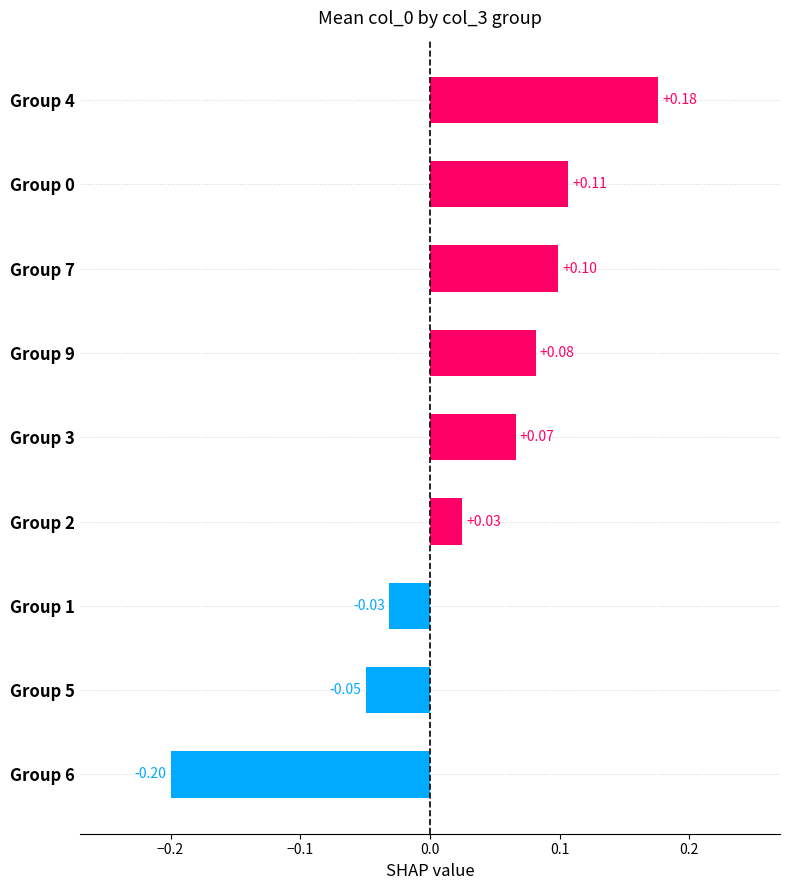

Which has a higher value, Group 4 or Group 0?

Group 4